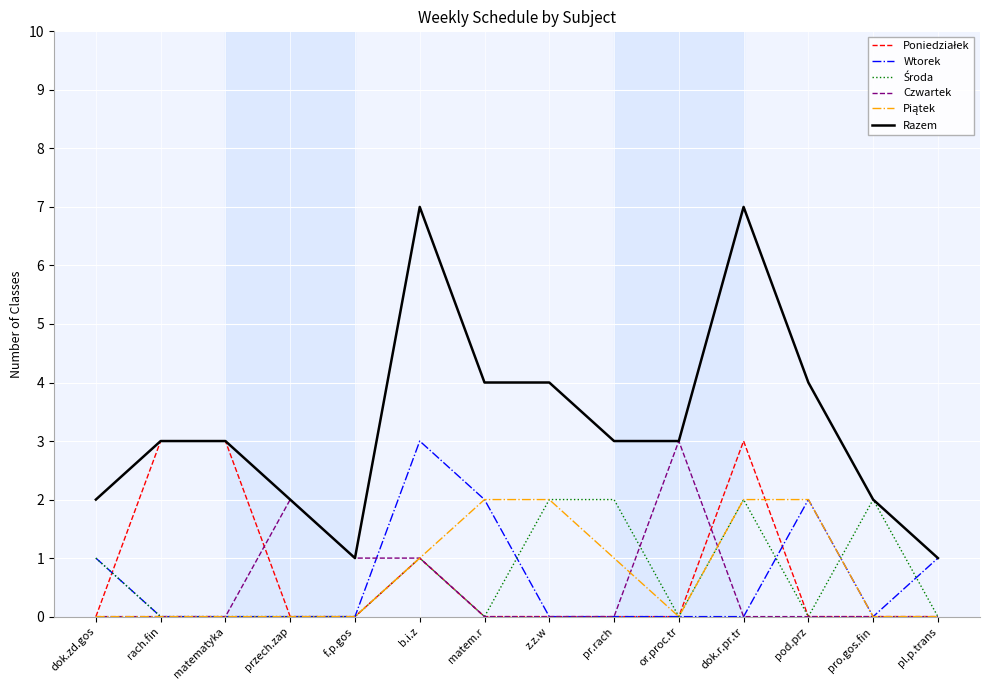

What is the highest value of the Wtorek series?

3